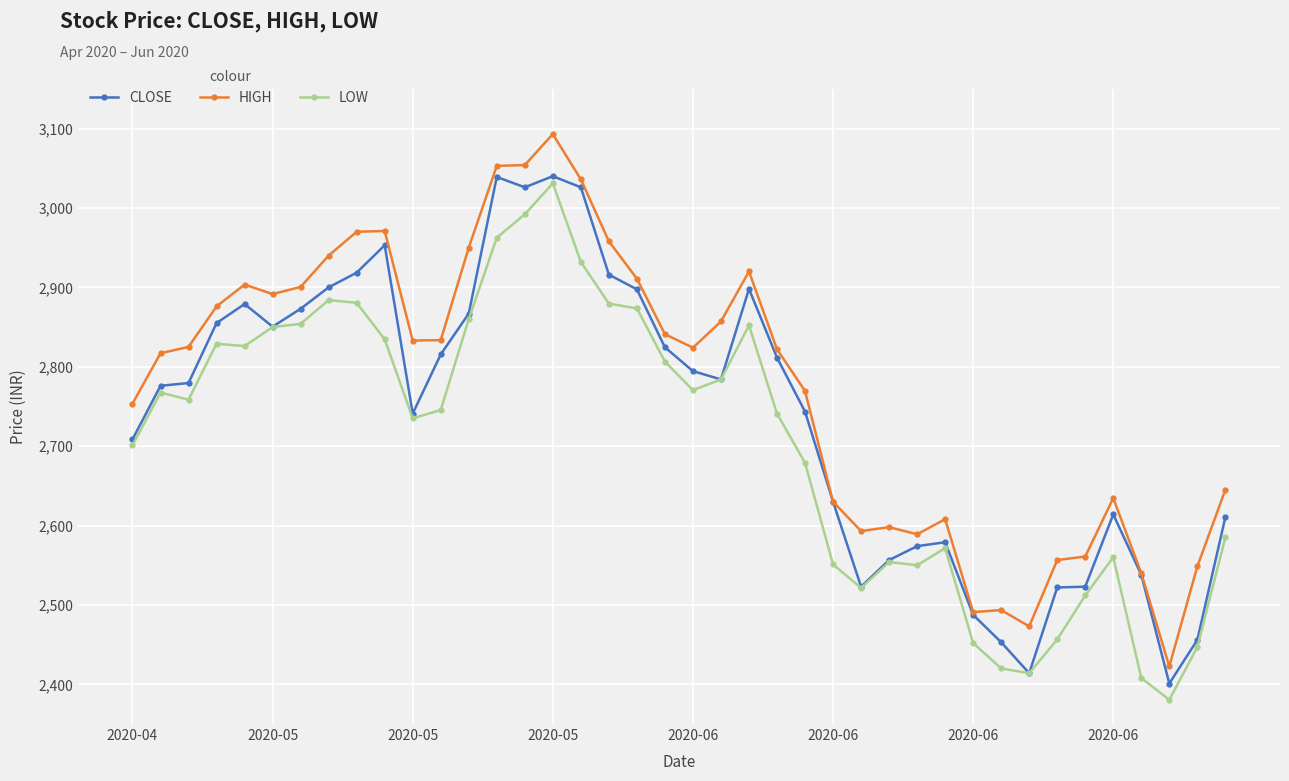

True or false: LOW has more than 2 points higher than both neighbors.

True